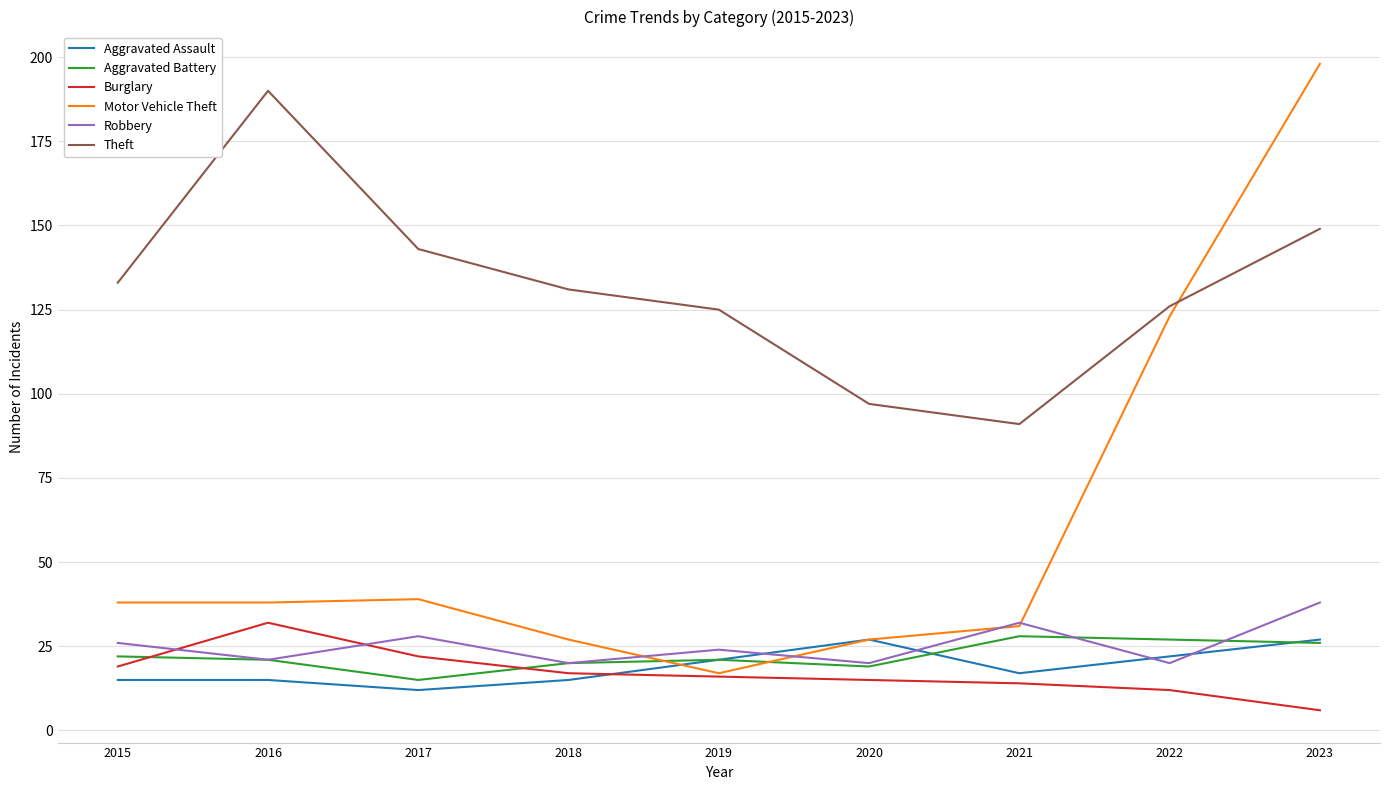

What is the total value across all series at 2021?

213